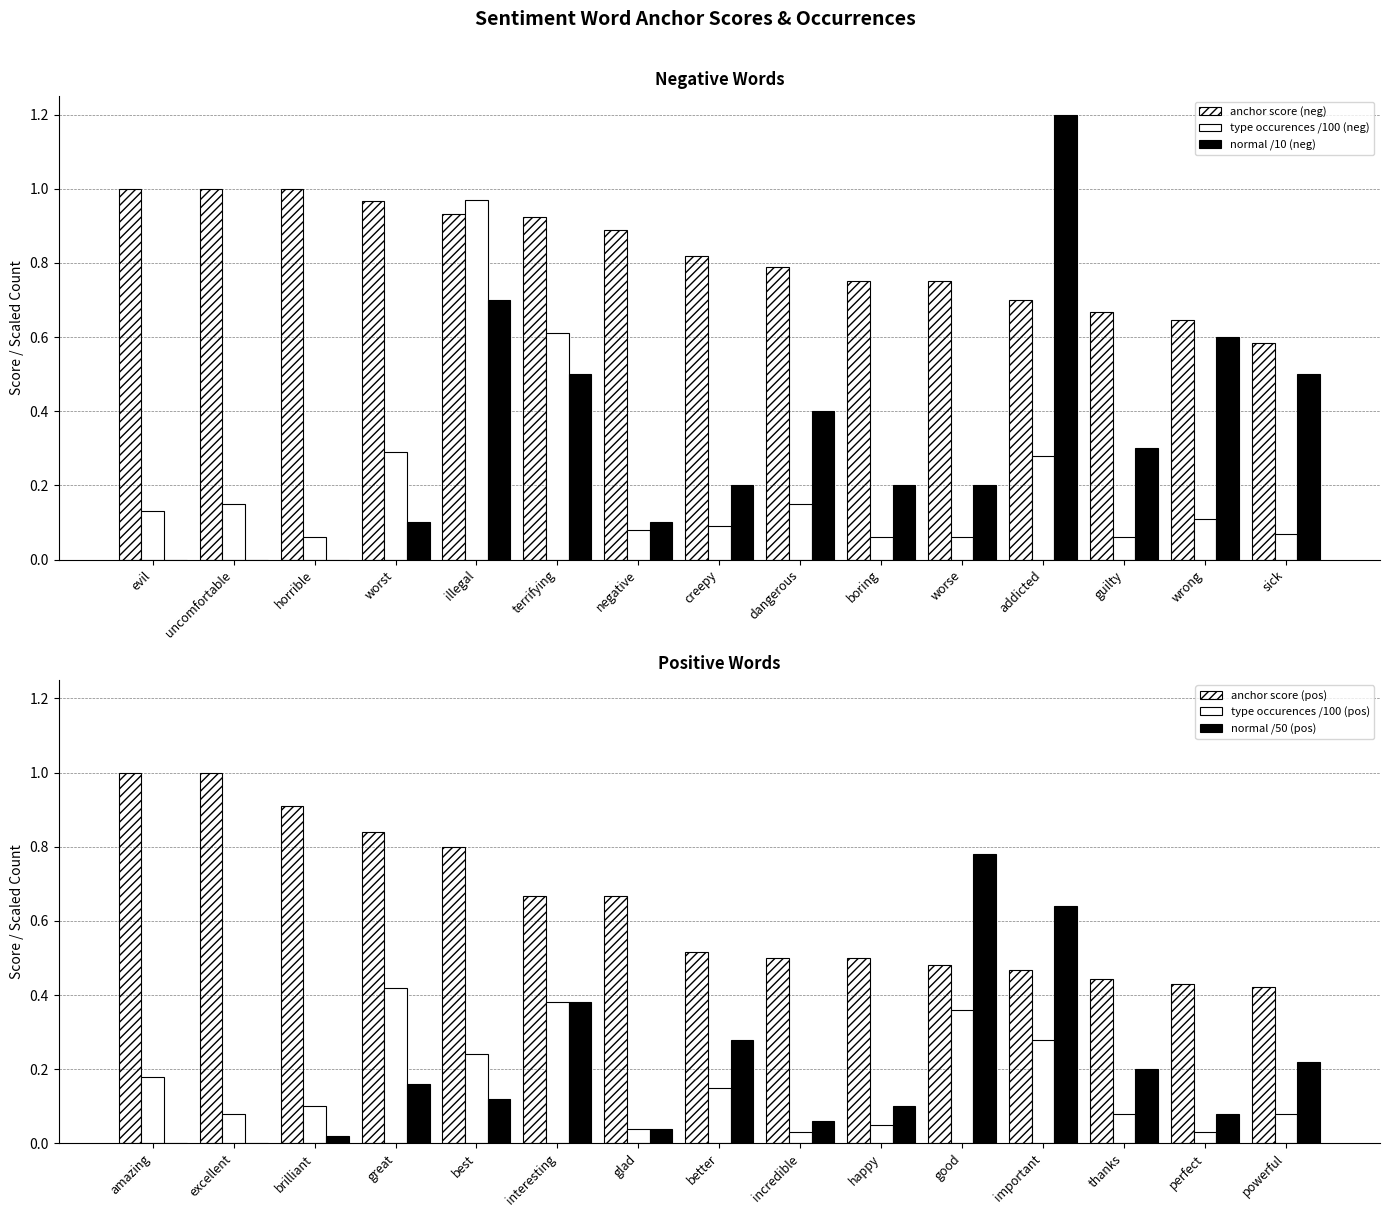

Reading right to left, transcribe all the data shown in this chart.

anchor score (neg): sick=0.6	wrong=0.6	guilty=0.7	addicted=0.7	worse=0.8	boring=0.8	dangerous=0.8	creepy=0.8	negative=0.9	terrifying=0.9	illegal=0.9	worst=1.0	horrible=1.0	uncomfortable=1.0	evil=1.0
type occurences /100 (neg): sick=0.1	wrong=0.1	guilty=0.1	addicted=0.3	worse=0.1	boring=0.1	dangerous=0.1	creepy=0.1	negative=0.1	terrifying=0.6	illegal=1.0	worst=0.3	horrible=0.1	uncomfortable=0.1	evil=0.1
normal /10 (neg): sick=0.5	wrong=0.6	guilty=0.3	addicted=1.2	worse=0.2	boring=0.2	dangerous=0.4	creepy=0.2	negative=0.1	terrifying=0.5	illegal=0.7	worst=0.1	horrible=0.0	uncomfortable=0.0	evil=0.0
anchor score (pos): powerful=0.4	perfect=0.4	thanks=0.4	important=0.5	good=0.5	happy=0.5	incredible=0.5	better=0.5	glad=0.7	interesting=0.7	best=0.8	great=0.8	brilliant=0.9	excellent=1.0	amazing=1.0
type occurences /100 (pos): powerful=0.1	perfect=0.0	thanks=0.1	important=0.3	good=0.4	happy=0.1	incredible=0.0	better=0.1	glad=0.0	interesting=0.4	best=0.2	great=0.4	brilliant=0.1	excellent=0.1	amazing=0.2
normal /50 (pos): powerful=0.2	perfect=0.1	thanks=0.2	important=0.6	good=0.8	happy=0.1	incredible=0.1	better=0.3	glad=0.0	interesting=0.4	best=0.1	great=0.2	brilliant=0.0	excellent=0.0	amazing=0.0